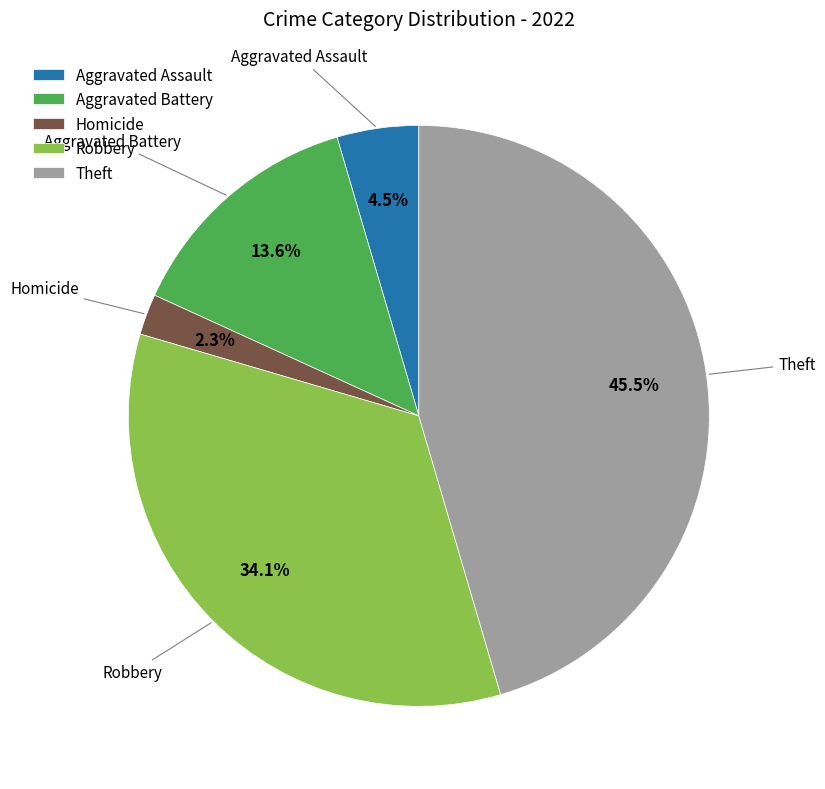

Is the sum of Homicide and Aggravated Assault greater than half?

No